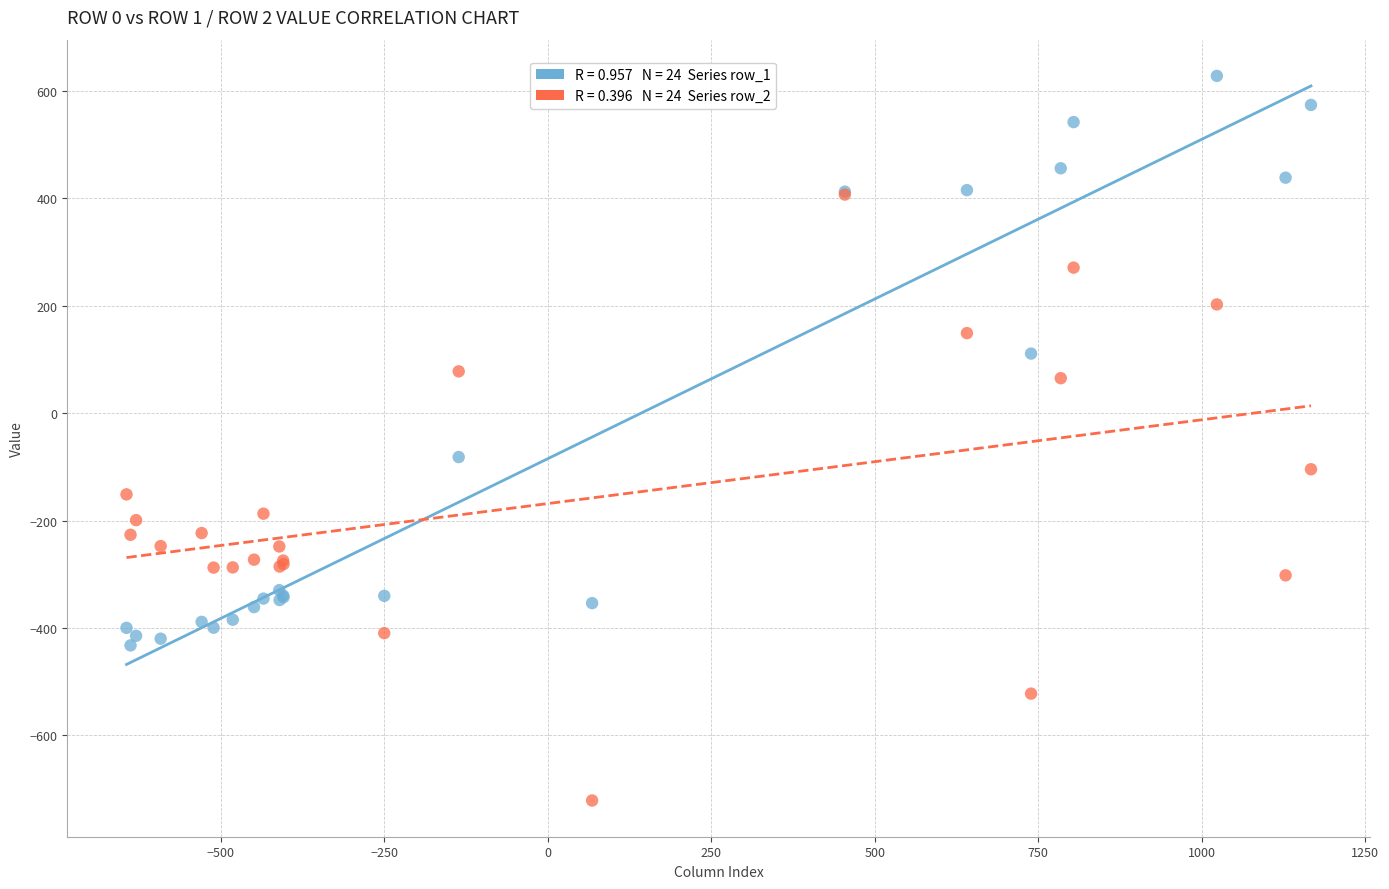

Across all series, what Y value is closest to -46?

-81.6